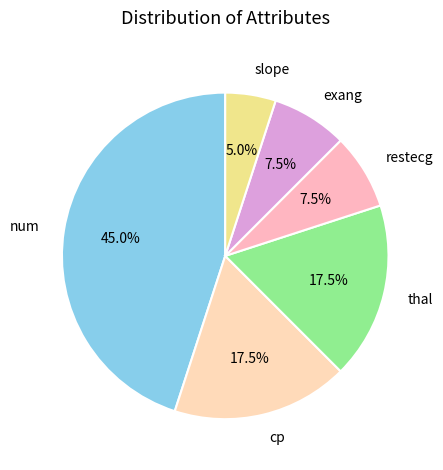

Approximately how many times larger is the value at exang compared to cp?

0.4